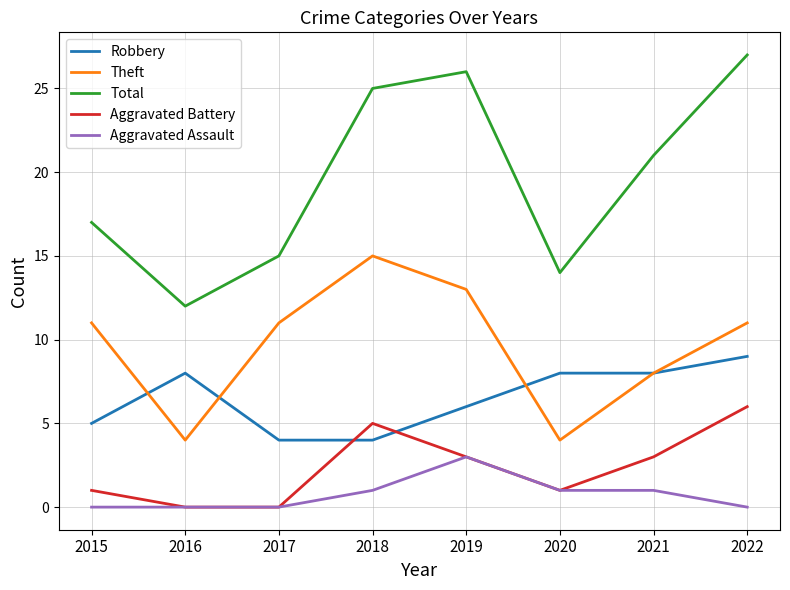

Rank the series by their maximum value, from highest to lowest.

Total, Theft, Robbery, Aggravated Battery, Aggravated Assault